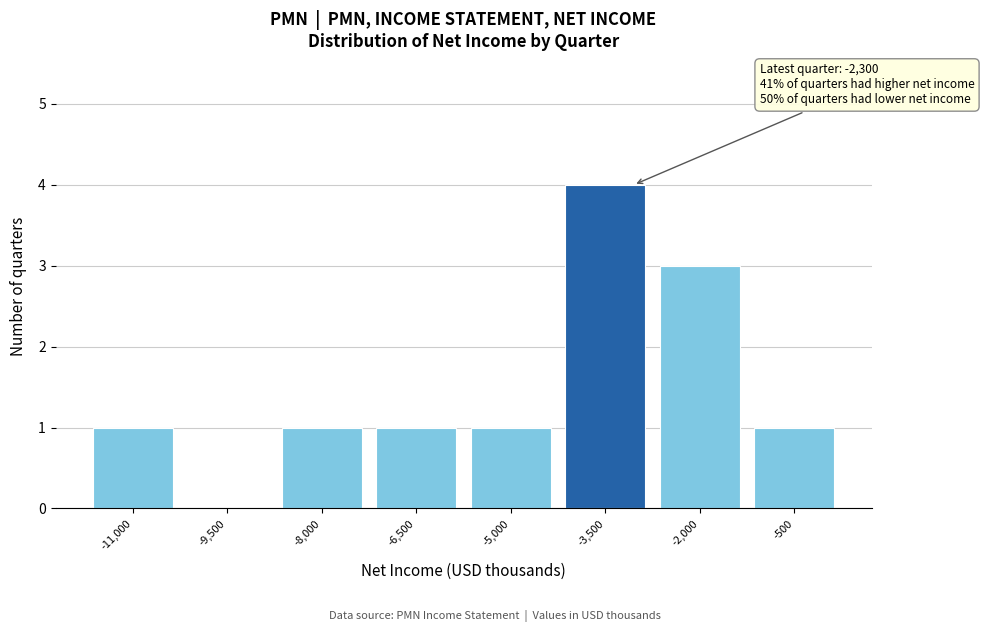

Reading left to right, transcribe all the data shown in this chart.

-11,000=1	-9,500=0	-8,000=1	-6,500=1	-5,000=1	-3,500=4	-2,000=3	-500=1